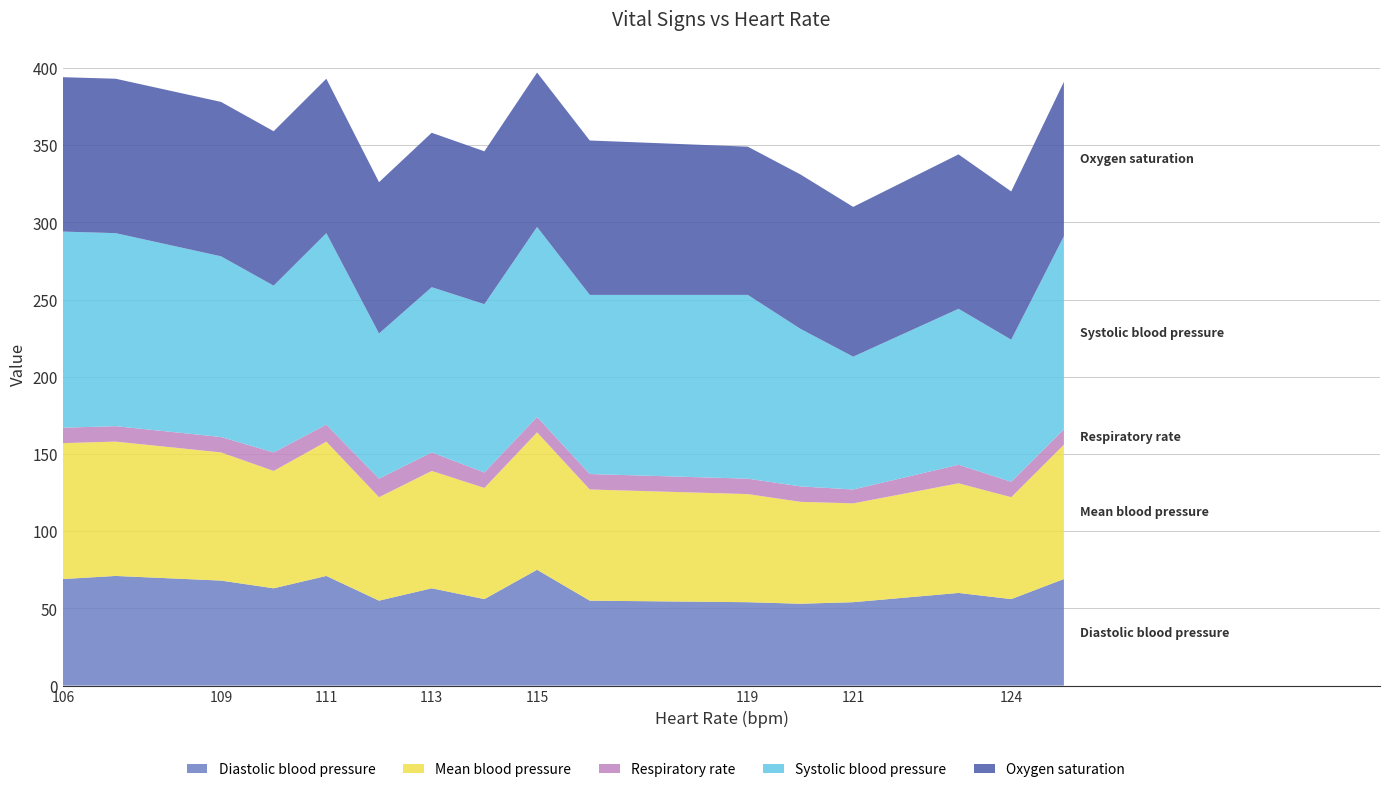

Reading right to left, list all the values displayed in this chart.

Diastolic blood pressure: 69	56	60	54	53	54	55	75	56	63	55	71	63	68	71	69
Mean blood pressure: 87	66	71	64	66	70	72	89	72	76	67	87	76	83	87	88
Respiratory rate: 10	10	12	9	10	10	10	10	10	12	12	11	12	10	10	10
Systolic blood pressure: 125	92	101	86	102	119	116	123	109	107	94	124	108	117	125	127
Oxygen saturation: 100	96	100	97	100	96	100	100	99	100	98	100	100	100	100	100